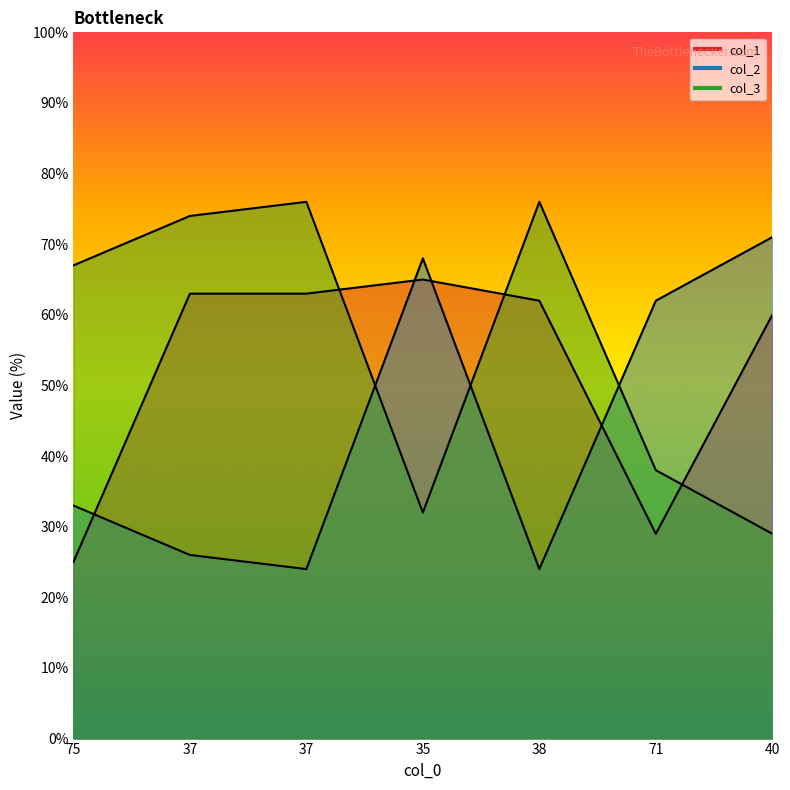

Is the value of col_1 at 35 greater than the value of col_3 at 75?

No